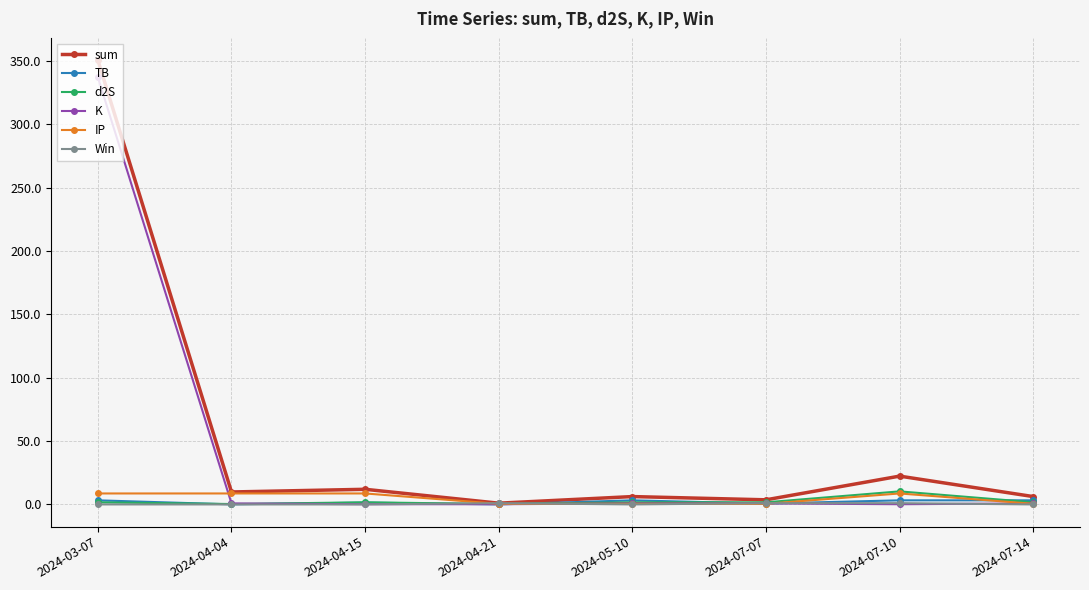

What is the difference between the highest and lowest values at 2024-04-15?

11.9